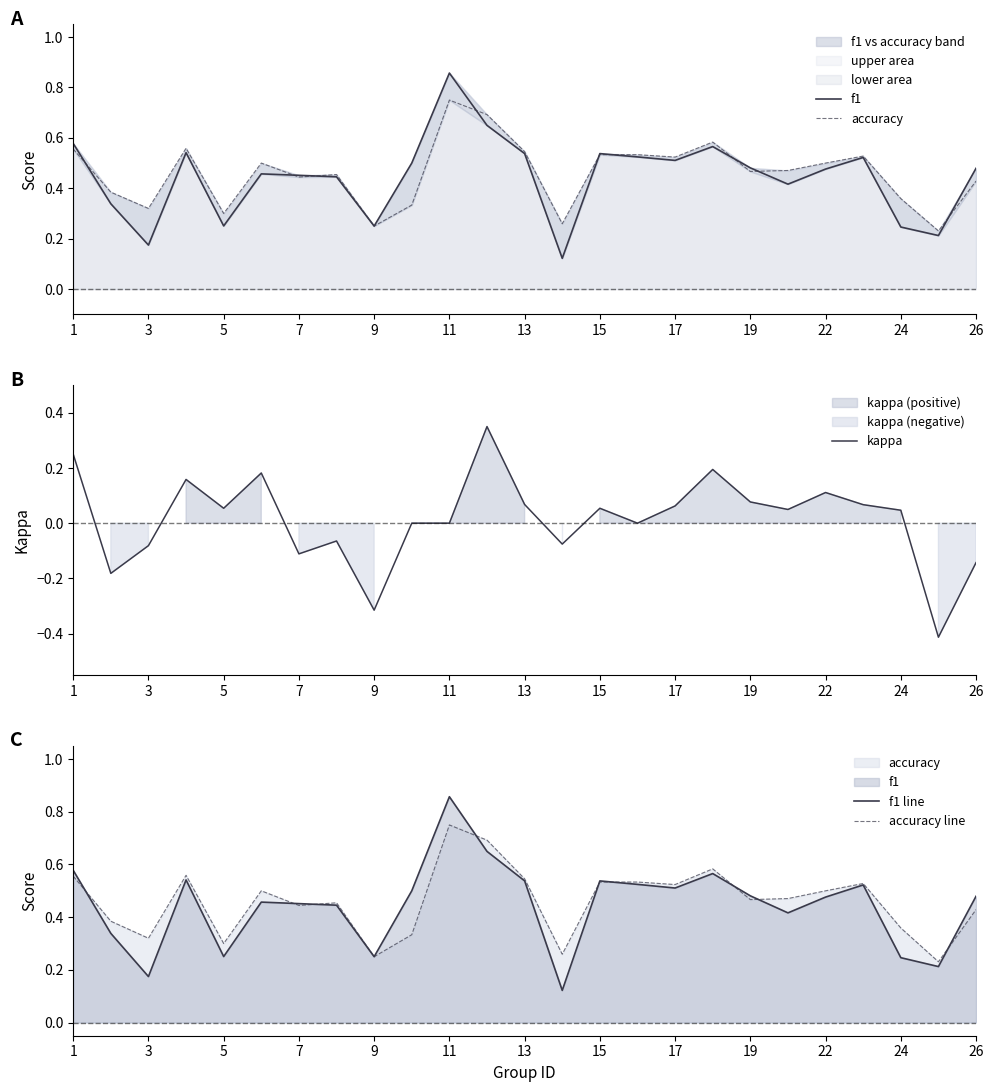

What is the difference between the maximum and second lowest values in the kappa series?

0.7